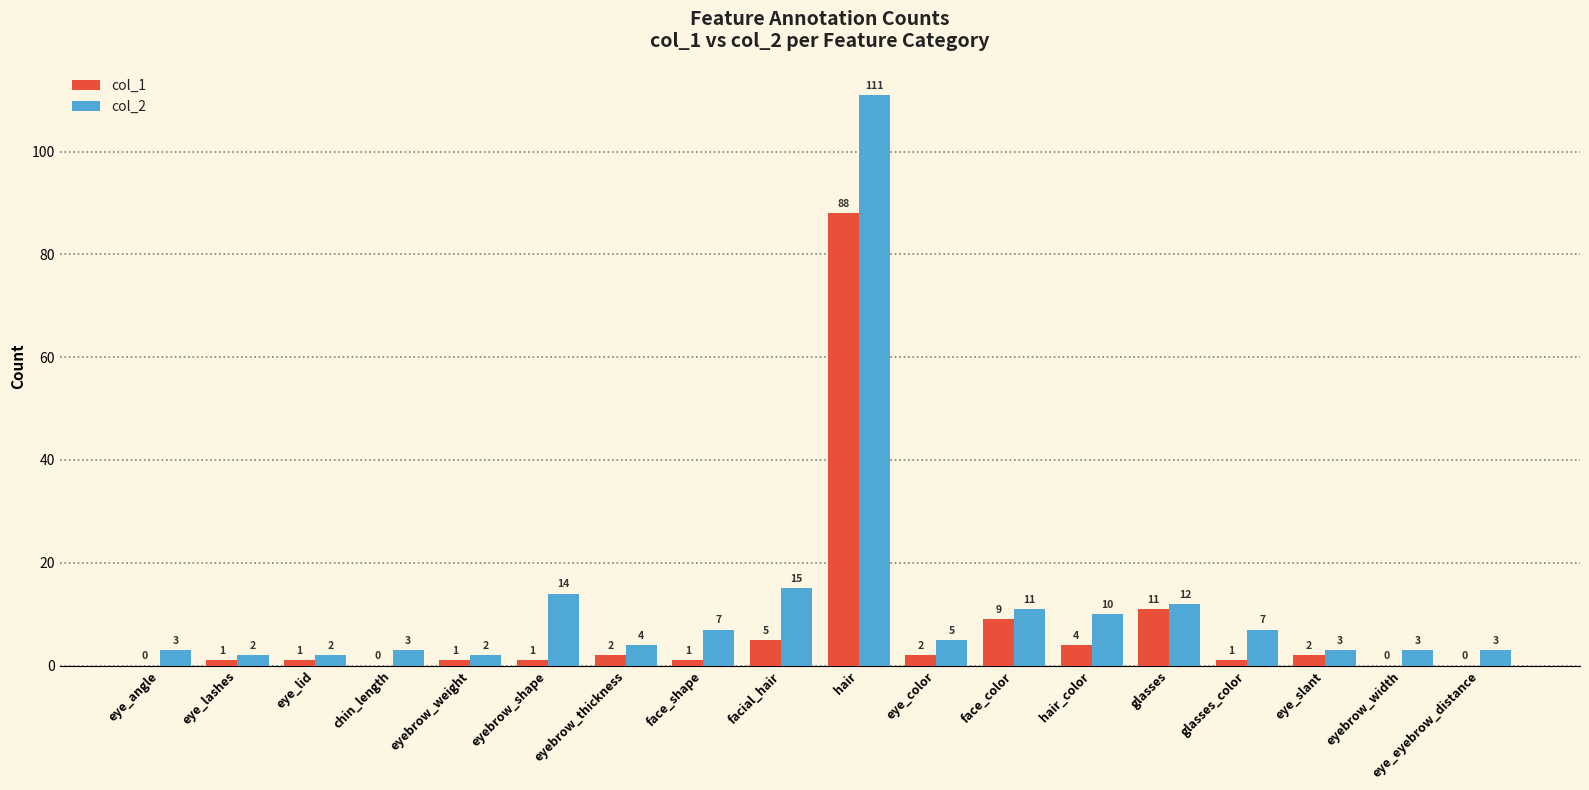

Which series has the largest total across all categories?

col_2